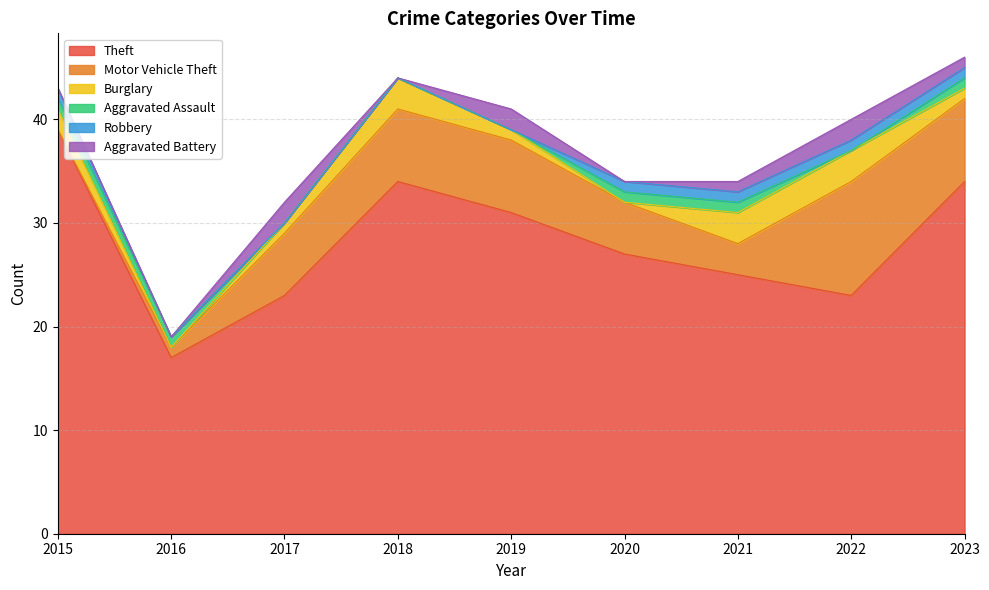

Where does the Burglary series first go above 1?

2015